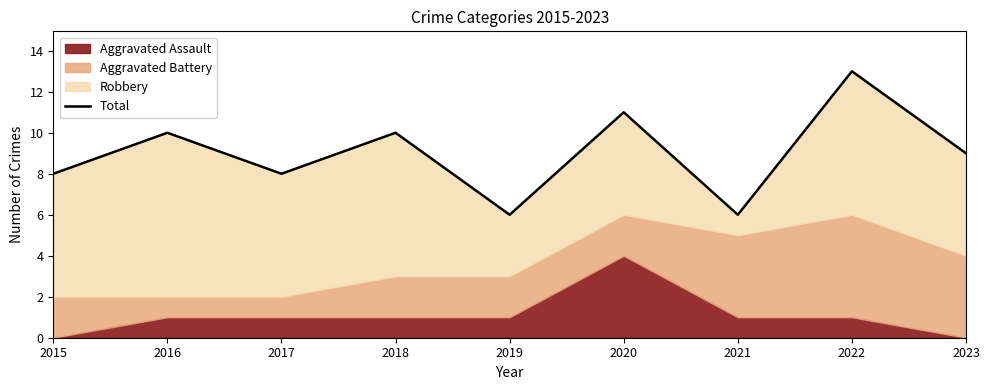

What is the sum of all values?

81